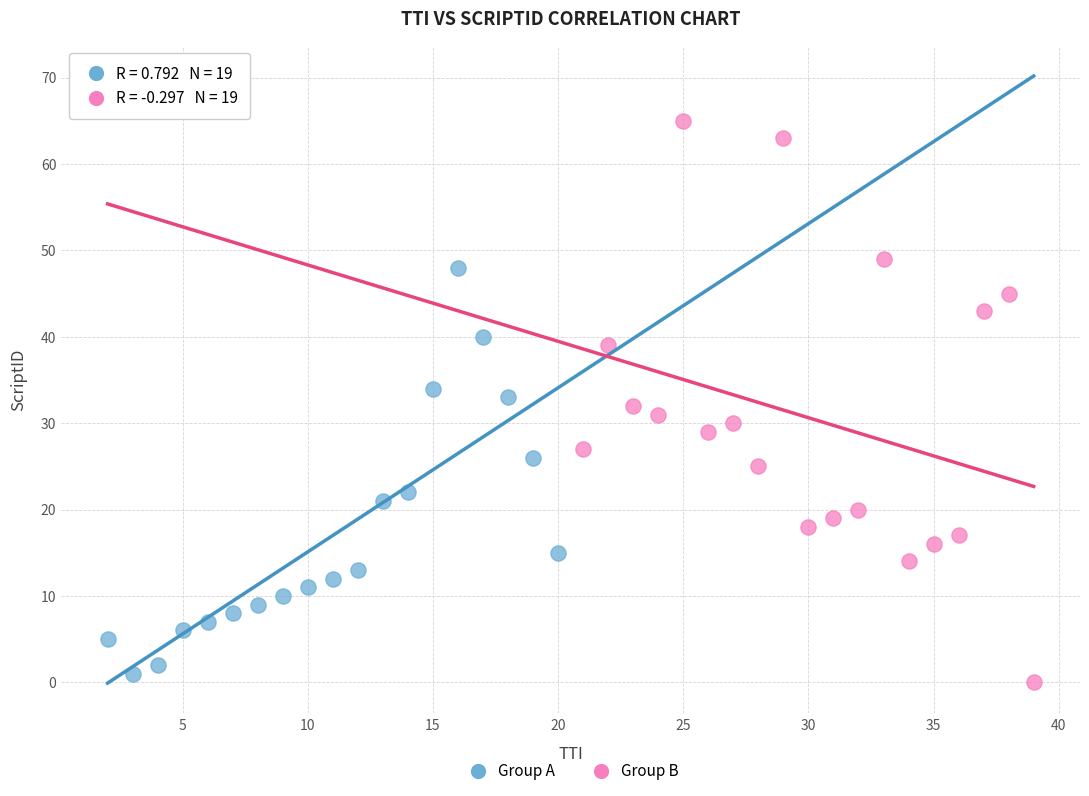

Which series has the largest Y range (max minus min)?

Group B